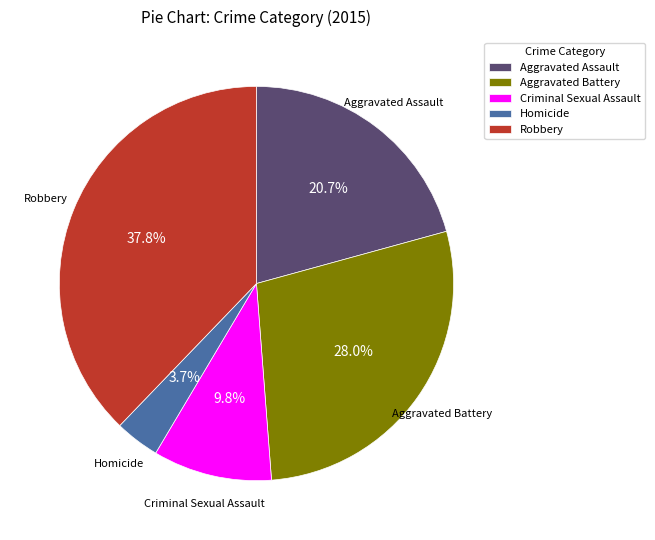

What portion of the pie excludes Aggravated Battery?

72.0%